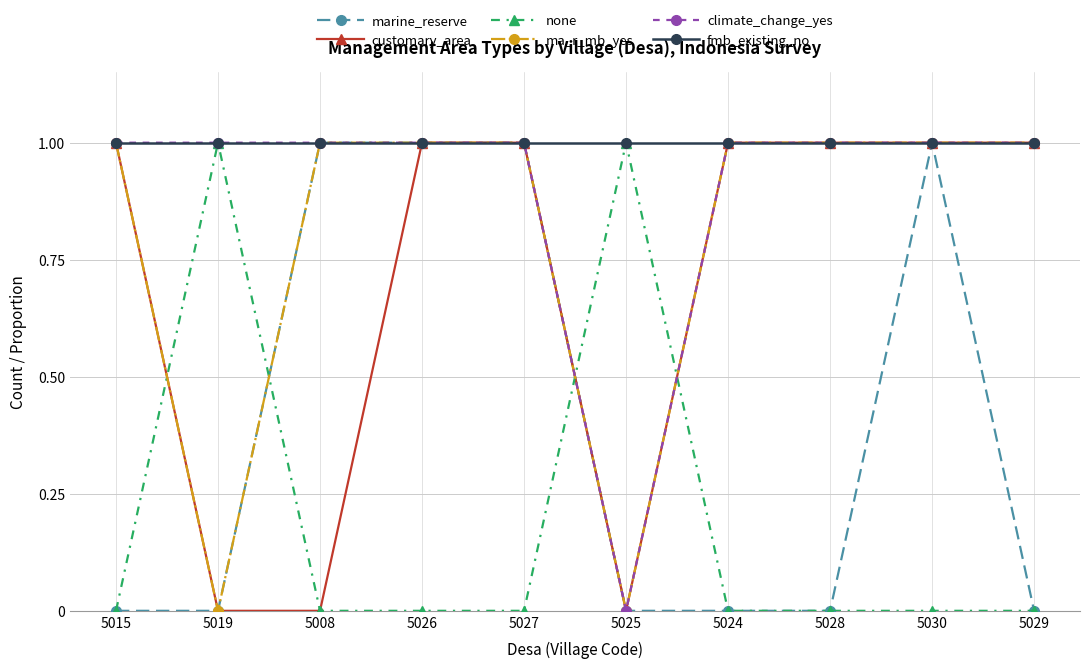

Which series changed the most between 5015 and 5030?

marine_reserve